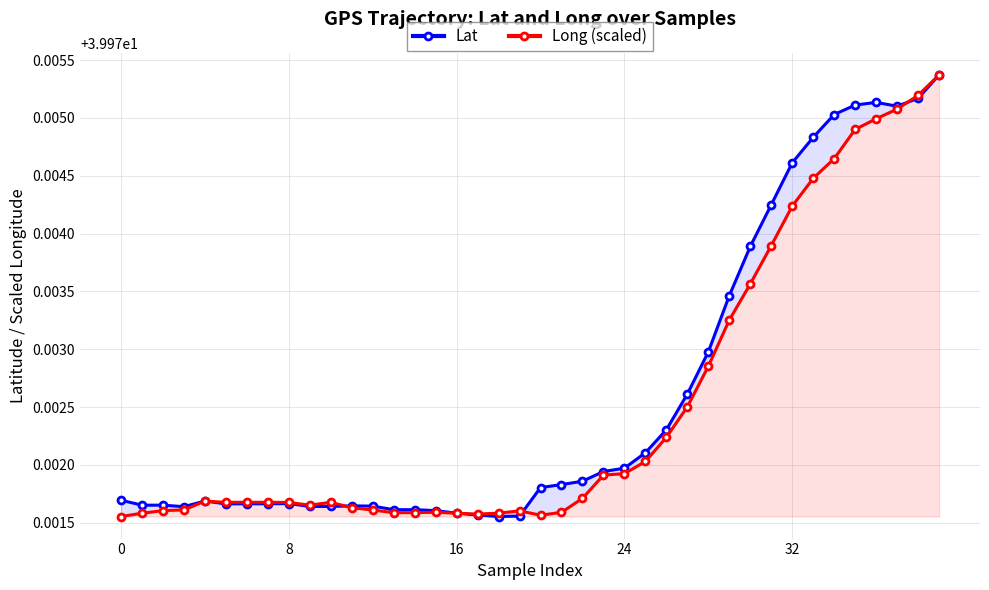

What are all the series names shown in the legend?

Lat, Long (scaled)